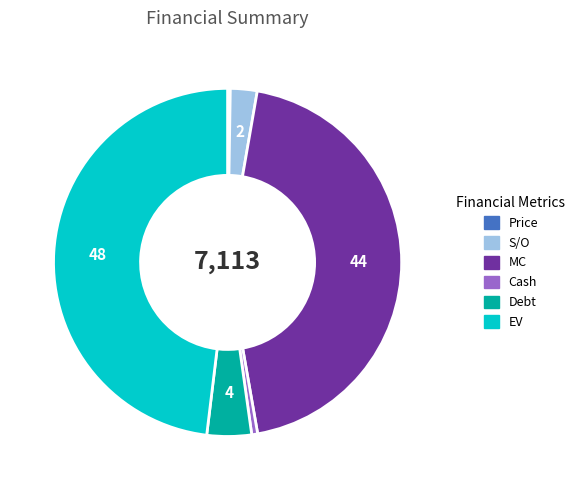

Combined, do Cash and S/O account for over 50%?

No